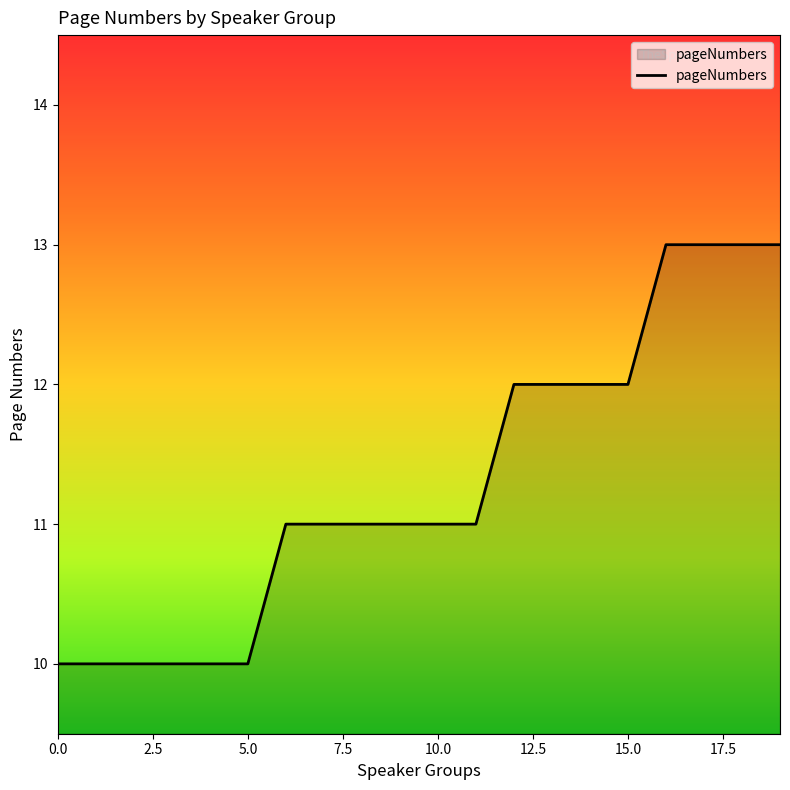

What is the difference between the maximum and second lowest values?

3